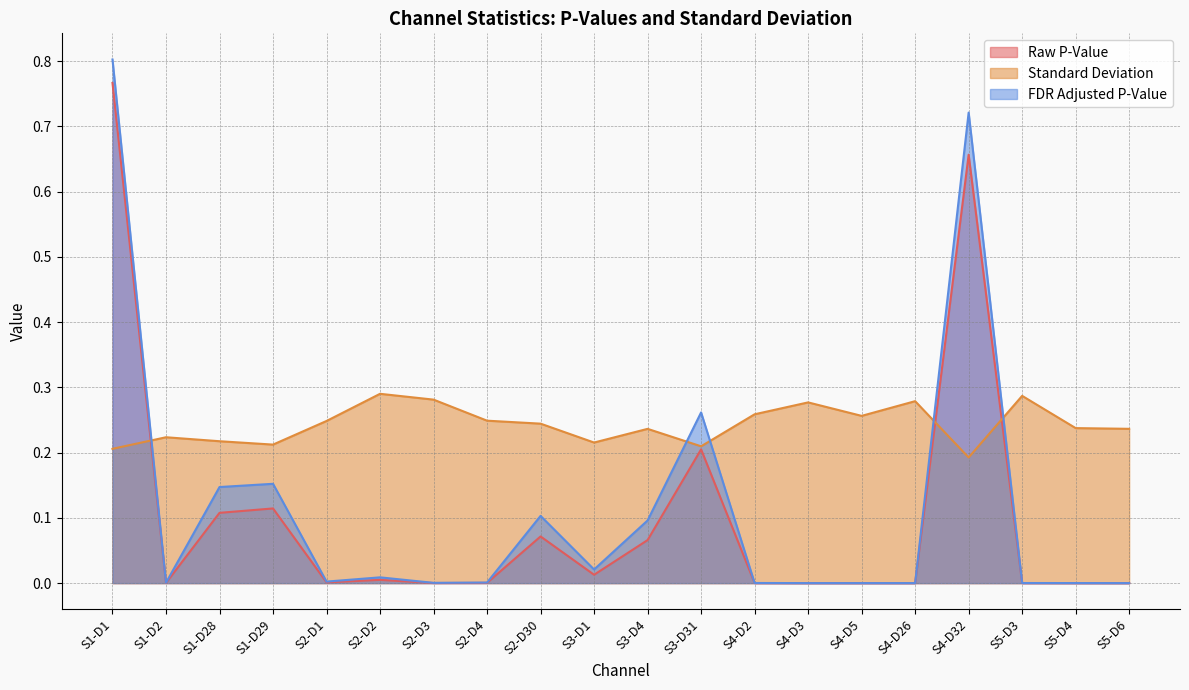

Reading left to right, what are all the values shown in this chart?

Raw P-Value: 0.8	0.0	0.1	0.1	0.0	0.0	0.0	0.0	0.1	0.0	0.1	0.2	0.0	0.0	0.0	0.0	0.7	0.0	0.0	0.0
Standard Deviation: 0.2	0.2	0.2	0.2	0.2	0.3	0.3	0.2	0.2	0.2	0.2	0.2	0.3	0.3	0.3	0.3	0.2	0.3	0.2	0.2
FDR Adjusted P-Value: 0.8	0.0	0.1	0.2	0.0	0.0	0.0	0.0	0.1	0.0	0.1	0.3	0.0	0.0	0.0	0.0	0.7	0.0	0.0	0.0